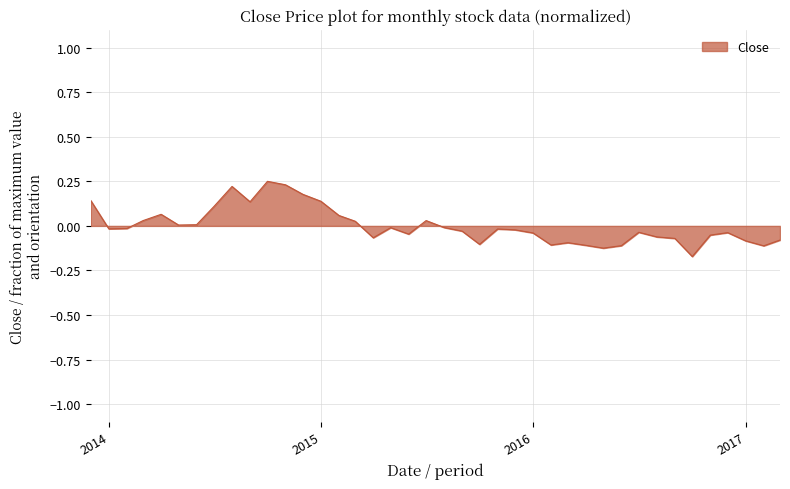

What is the difference between the maximum and minimum values?

0.4